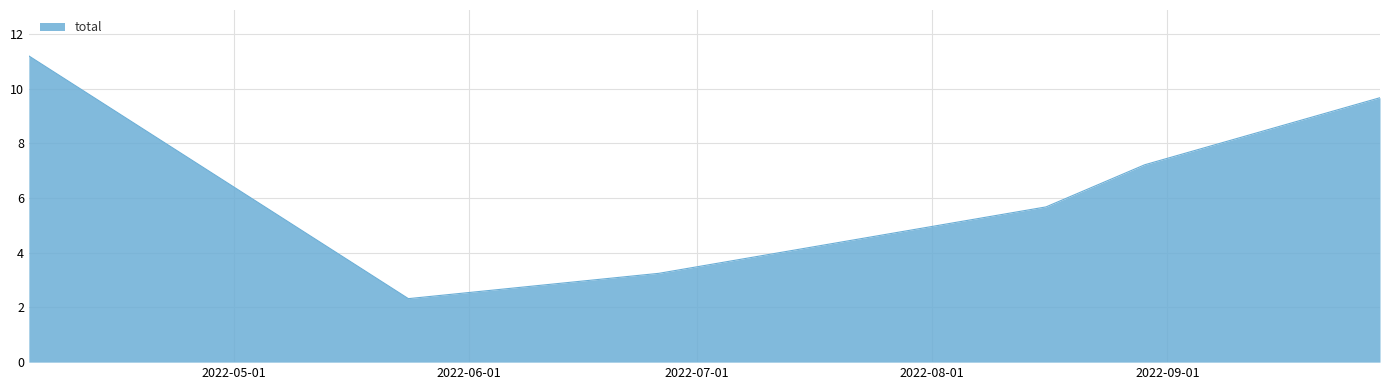

What is the sum of all values?

39.3